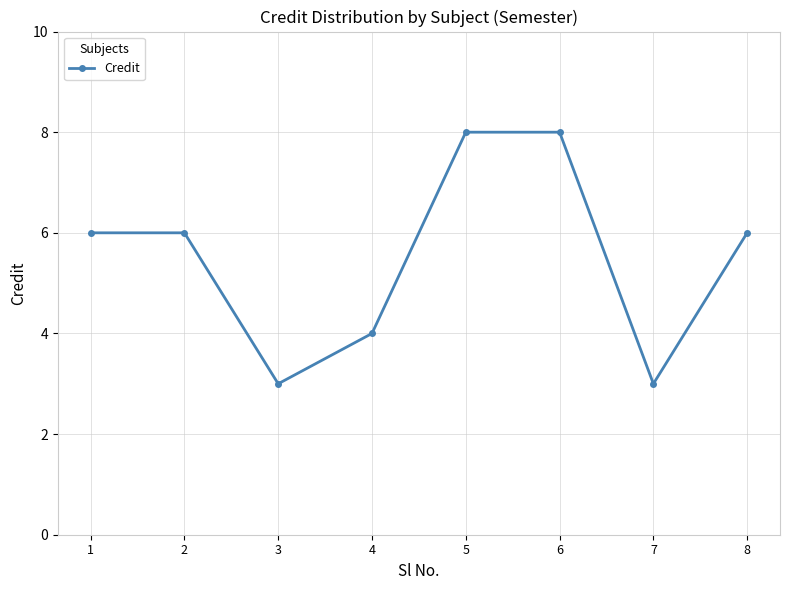

What is the greatest value displayed?

8